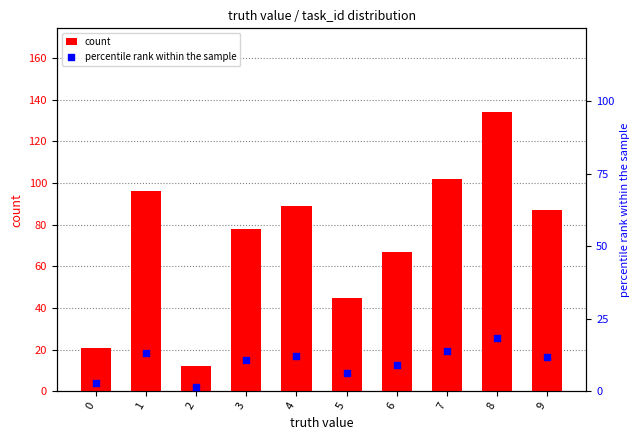

Which series reaches the minimum Y coordinate?

percentile rank within the sample